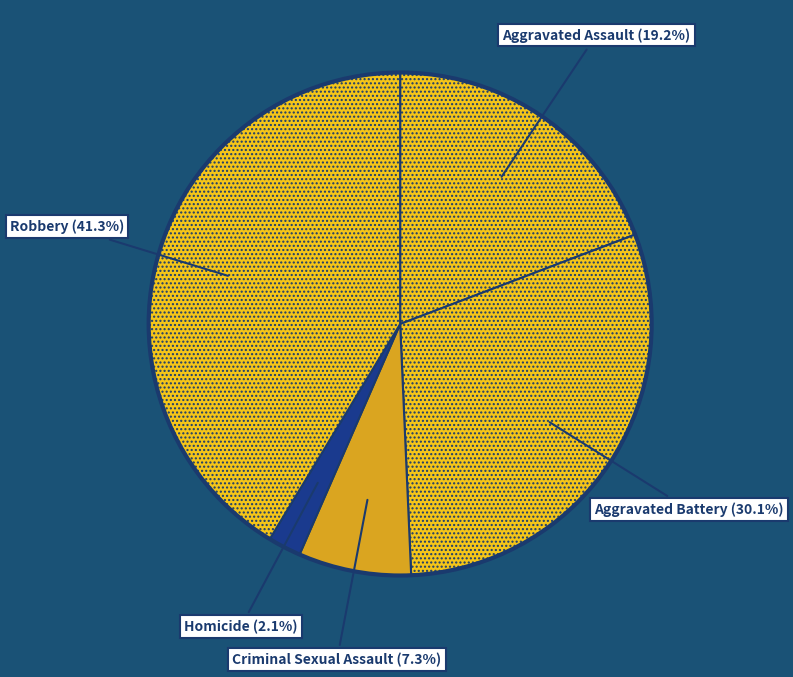

To the nearest percent, what portion does Criminal Sexual Assault represent?

7%